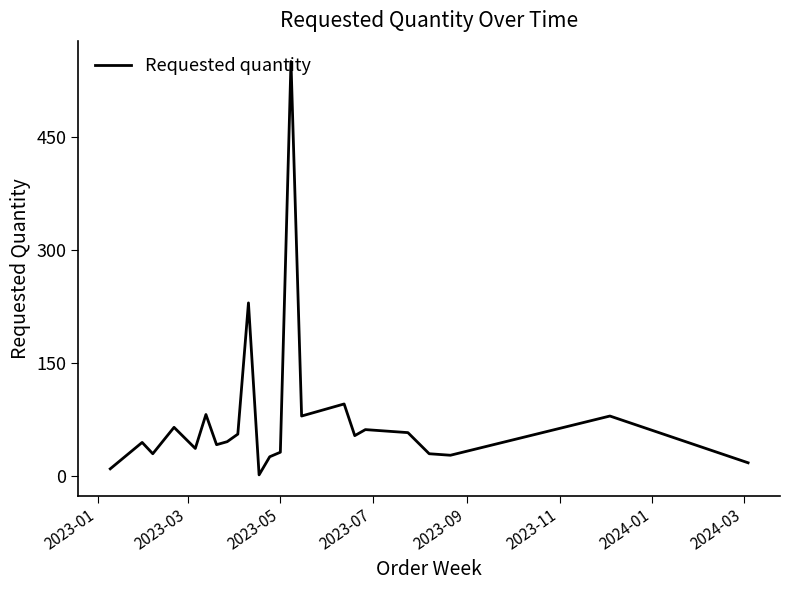

What is the greatest value displayed?

550